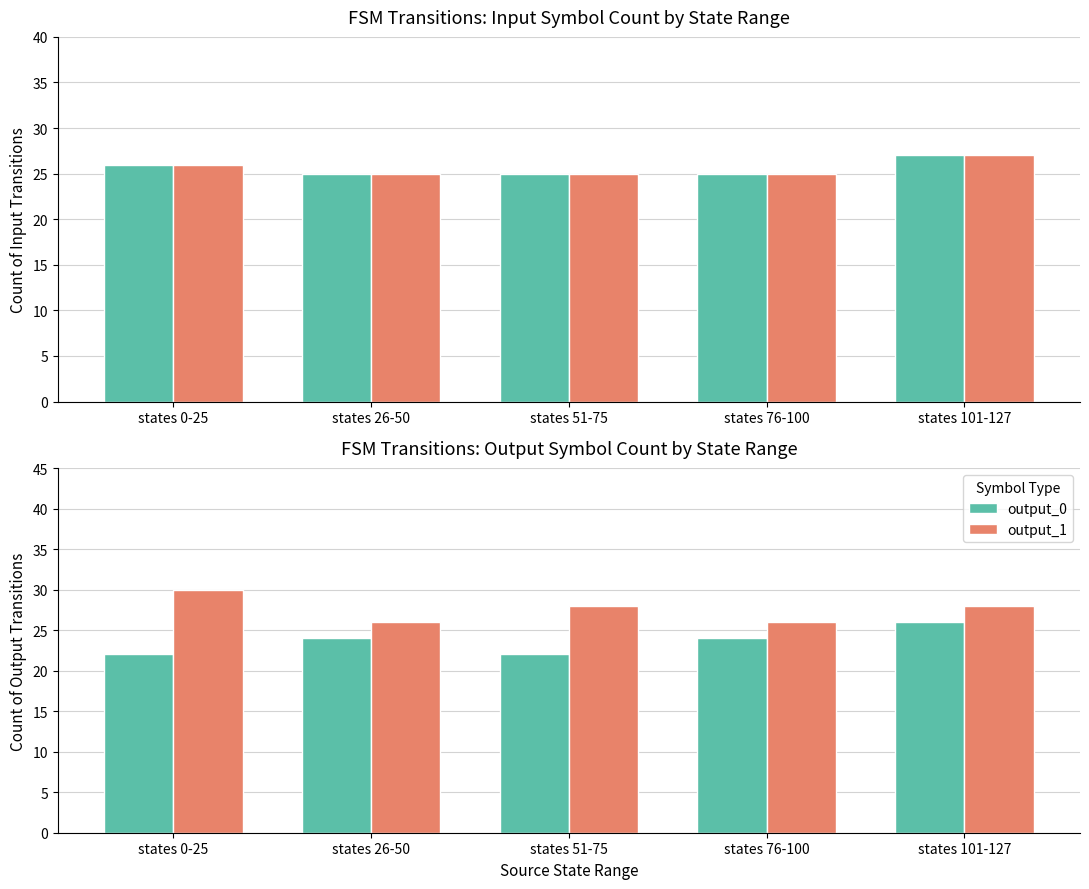

How many bars are there in total?

20